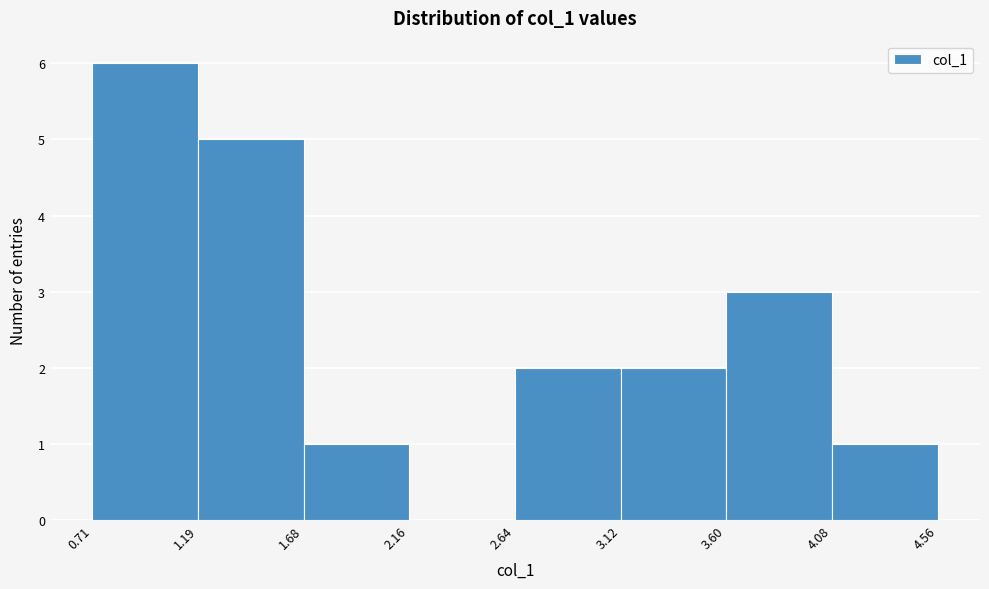

Reading left to right, transcribe this chart: for each bar, give the range it covers on the x-axis and its height. The values are not printed on the chart, so give them approximately, as read against the axis.

0.71 to 1.19: 6
1.19 to 1.68: 5
1.68 to 2.16: 1
2.16 to 2.64: 0
2.64 to 3.12: 2
3.12 to 3.60: 2
3.60 to 4.08: 3
4.08 to 4.56: 1